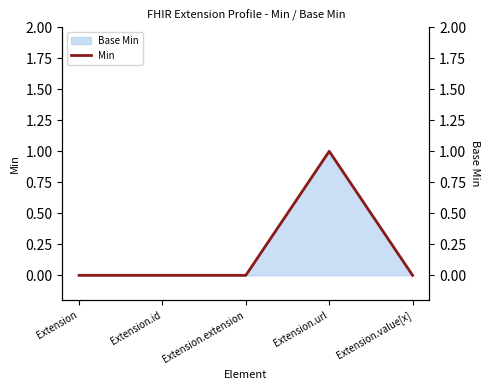

Reading left to right, list all the values displayed in this chart.

Extension=0	Extension.id=0	Extension.extension=0	Extension.url=1	Extension.value[x]=0